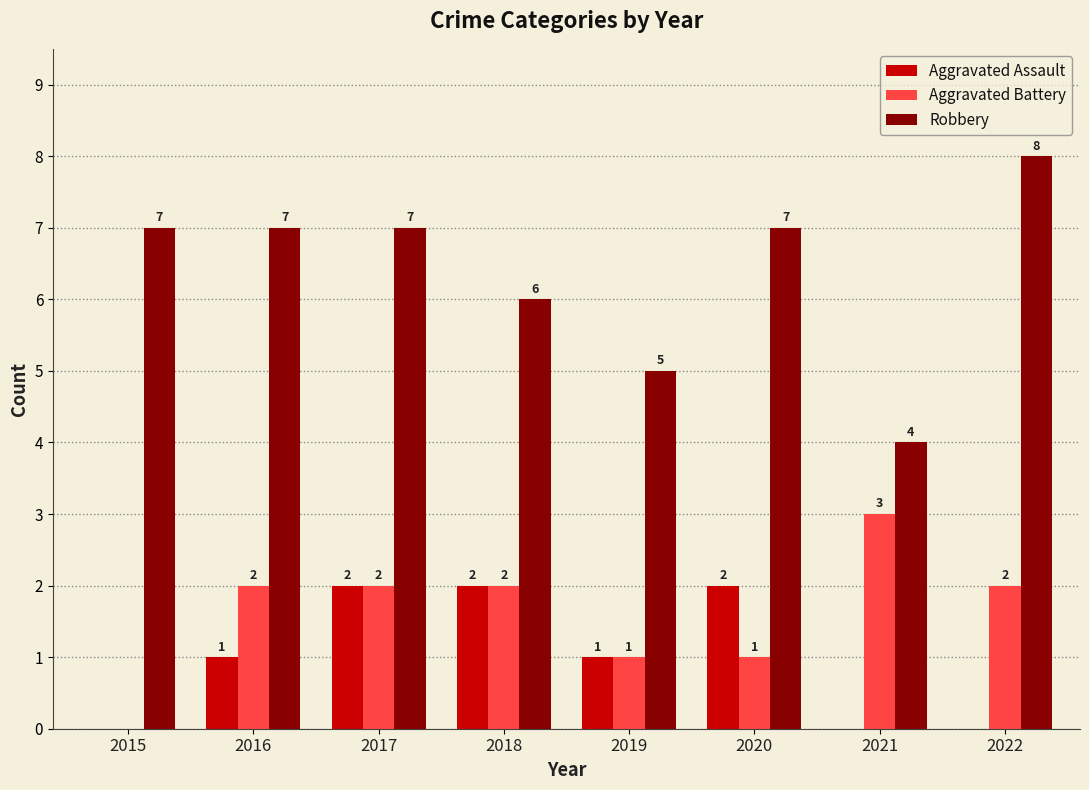

Does the chart contain stacked bars?

No